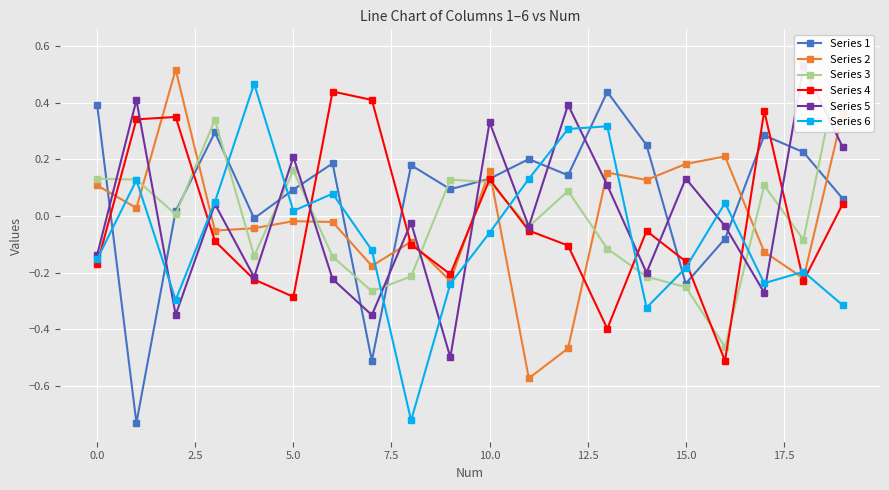

Is it true that Series 1 equals -0.4 at 15.0?

False